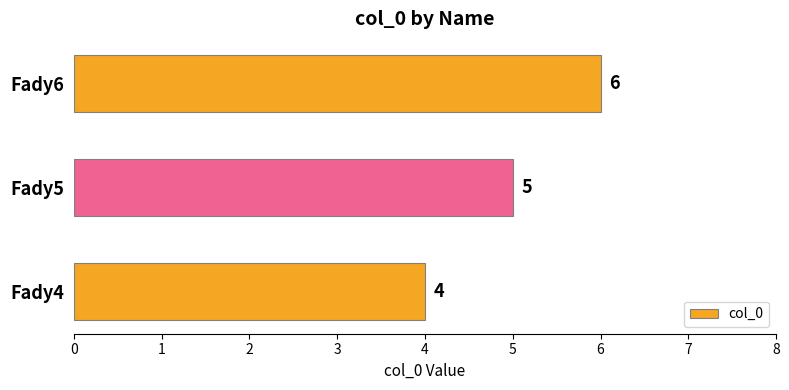

Is it true that the value at Fady4 is 4?

True